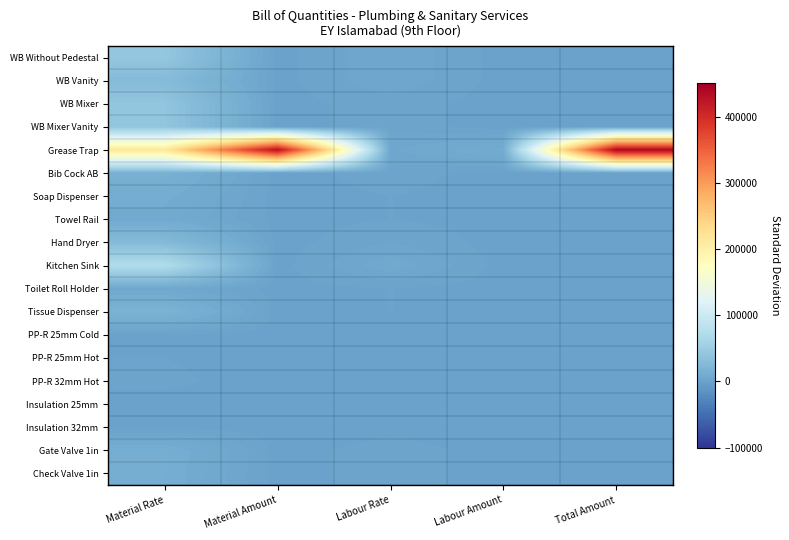

Which category has the lowest value across all series?

Material Amount